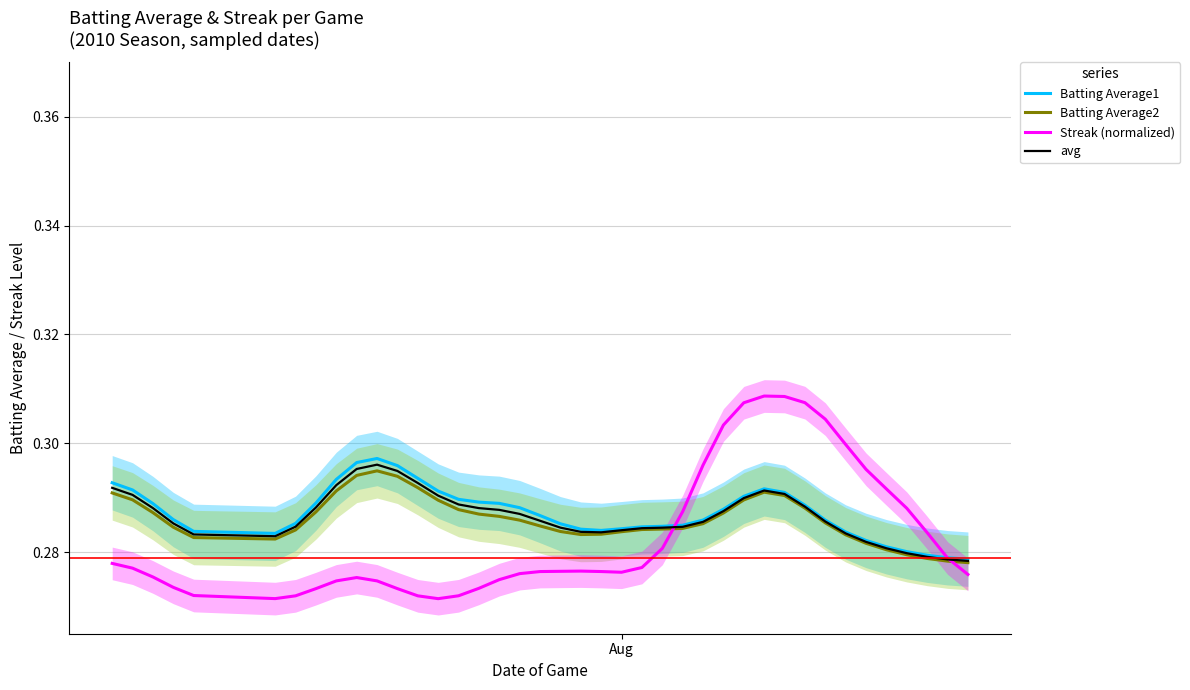

What is the maximum value for avg?

0.3